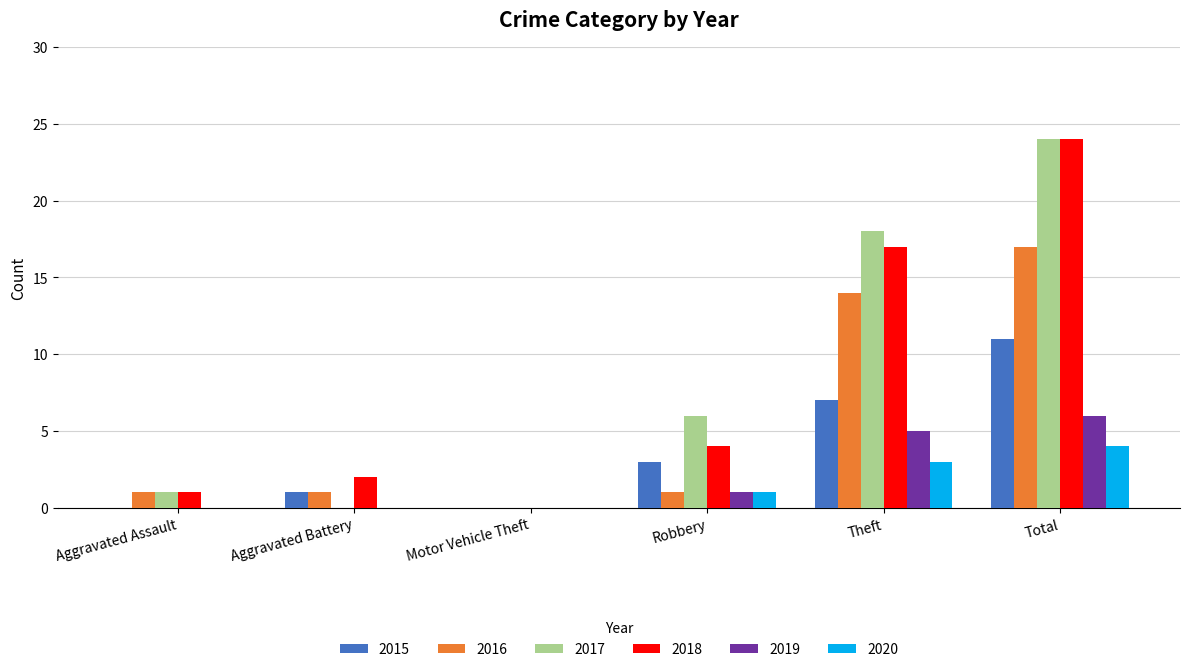

Between Theft and Total, which series saw the biggest shift?

2018